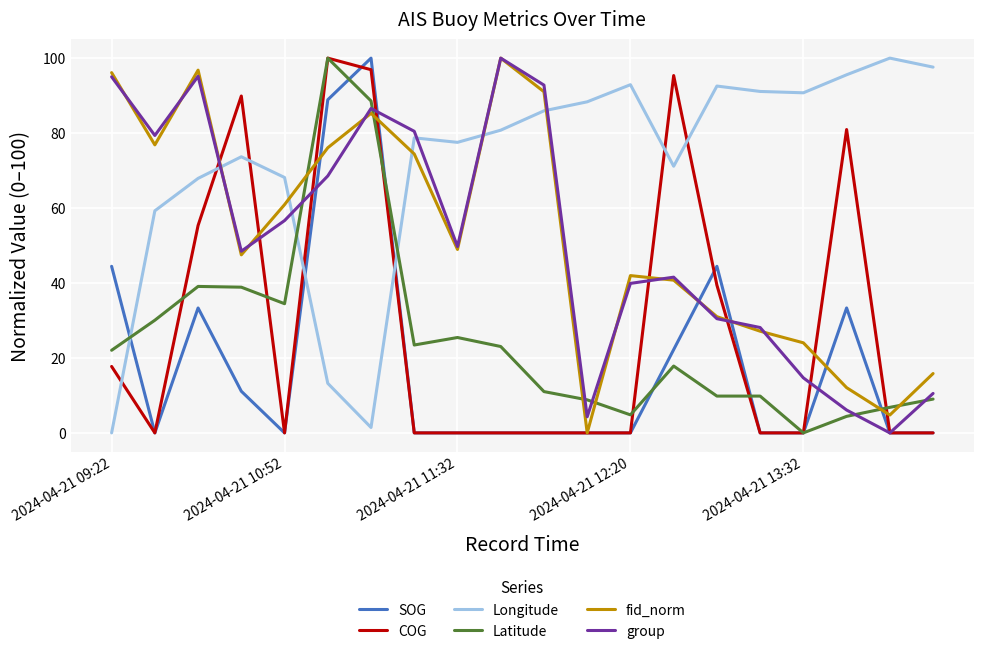

Which series has the largest total across all categories?

Longitude